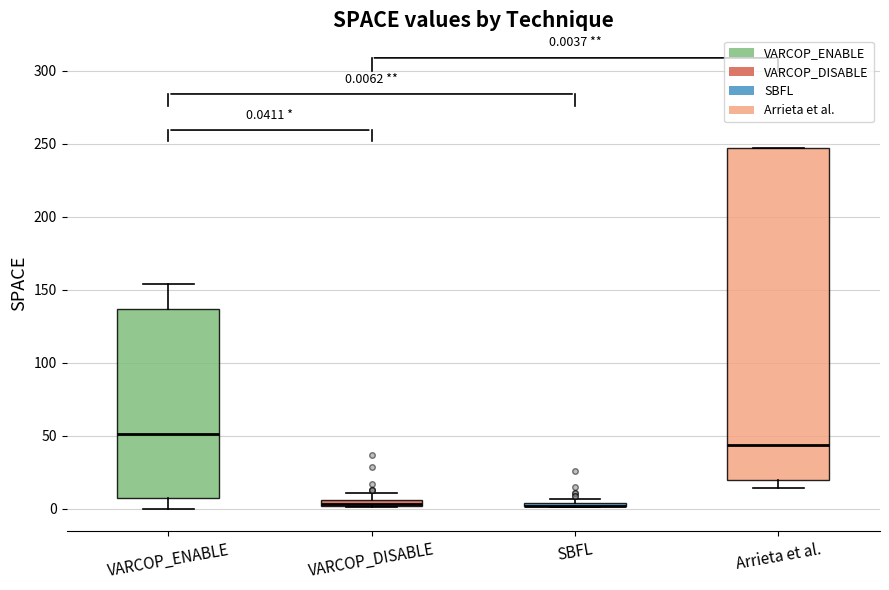

Comparing the boxes themselves (not the whiskers), which one is the tallest?

Arrieta et al.